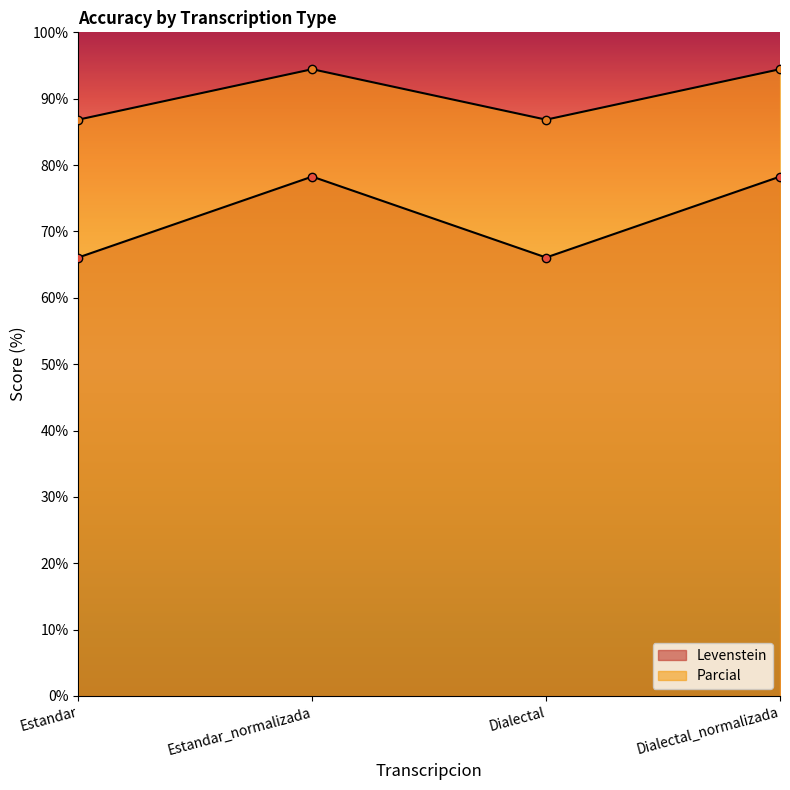

What is the average value of the Parcial series?

90.6